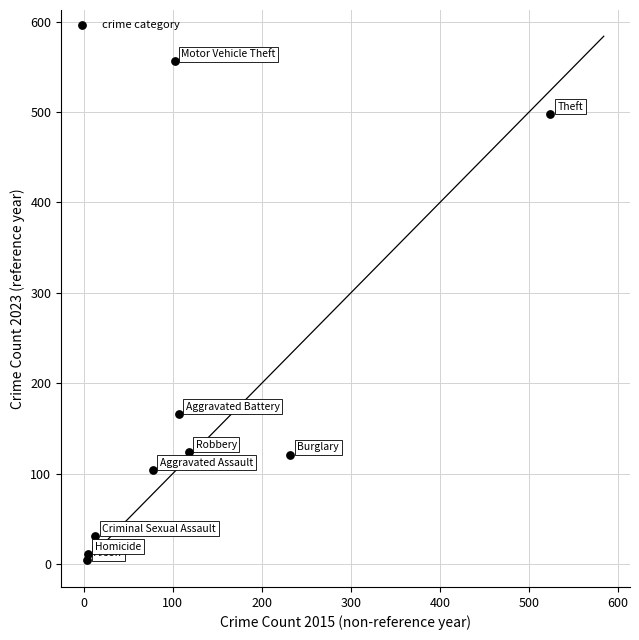

What is the range of X values (max minus min)?

520